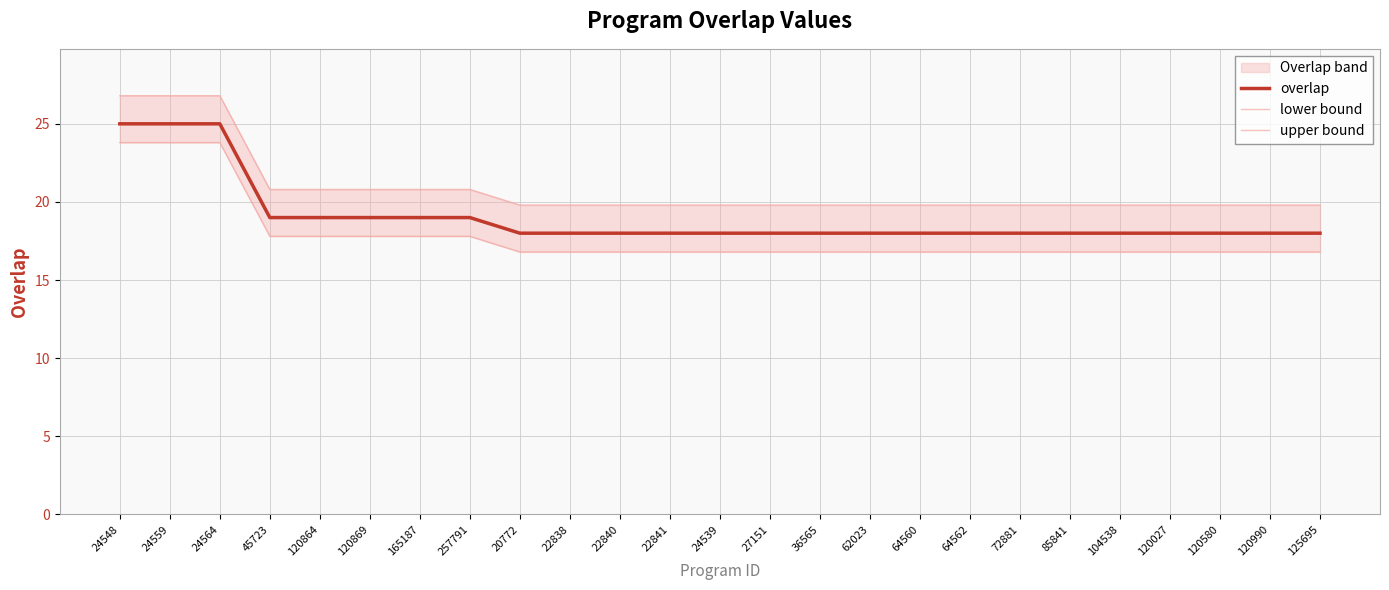

At which category is the sum across all series the highest?

24548